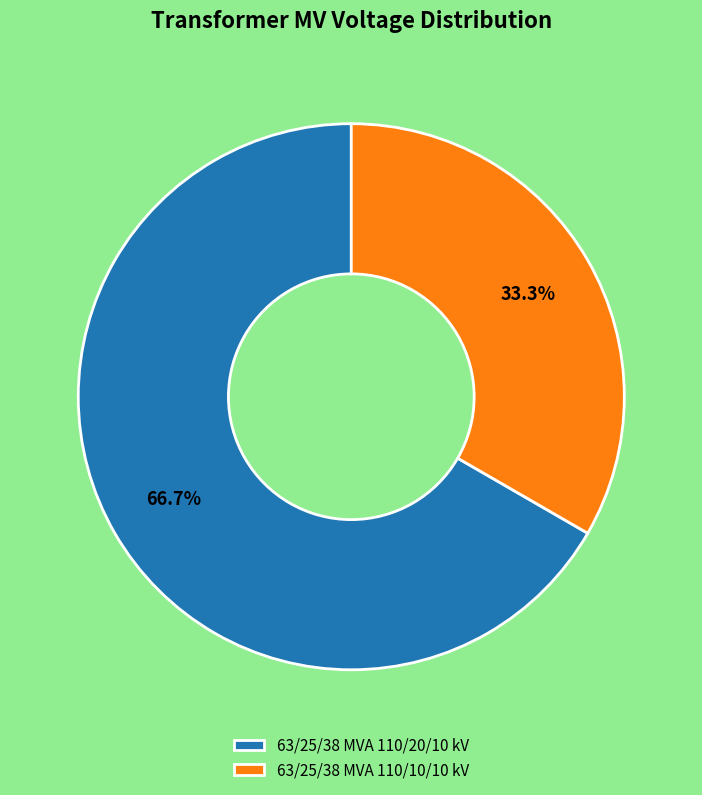

Which slice is the largest?

63/25/38 MVA 110/20/10 kV